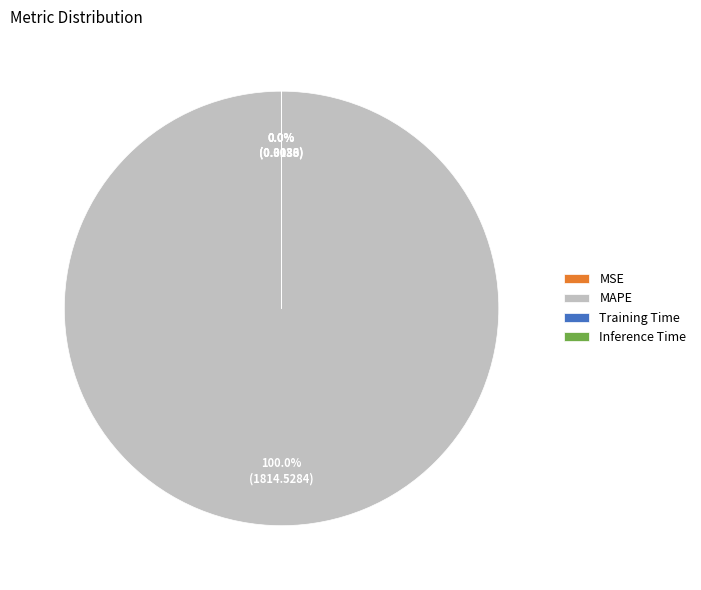

Which slice is the largest?

MAPE